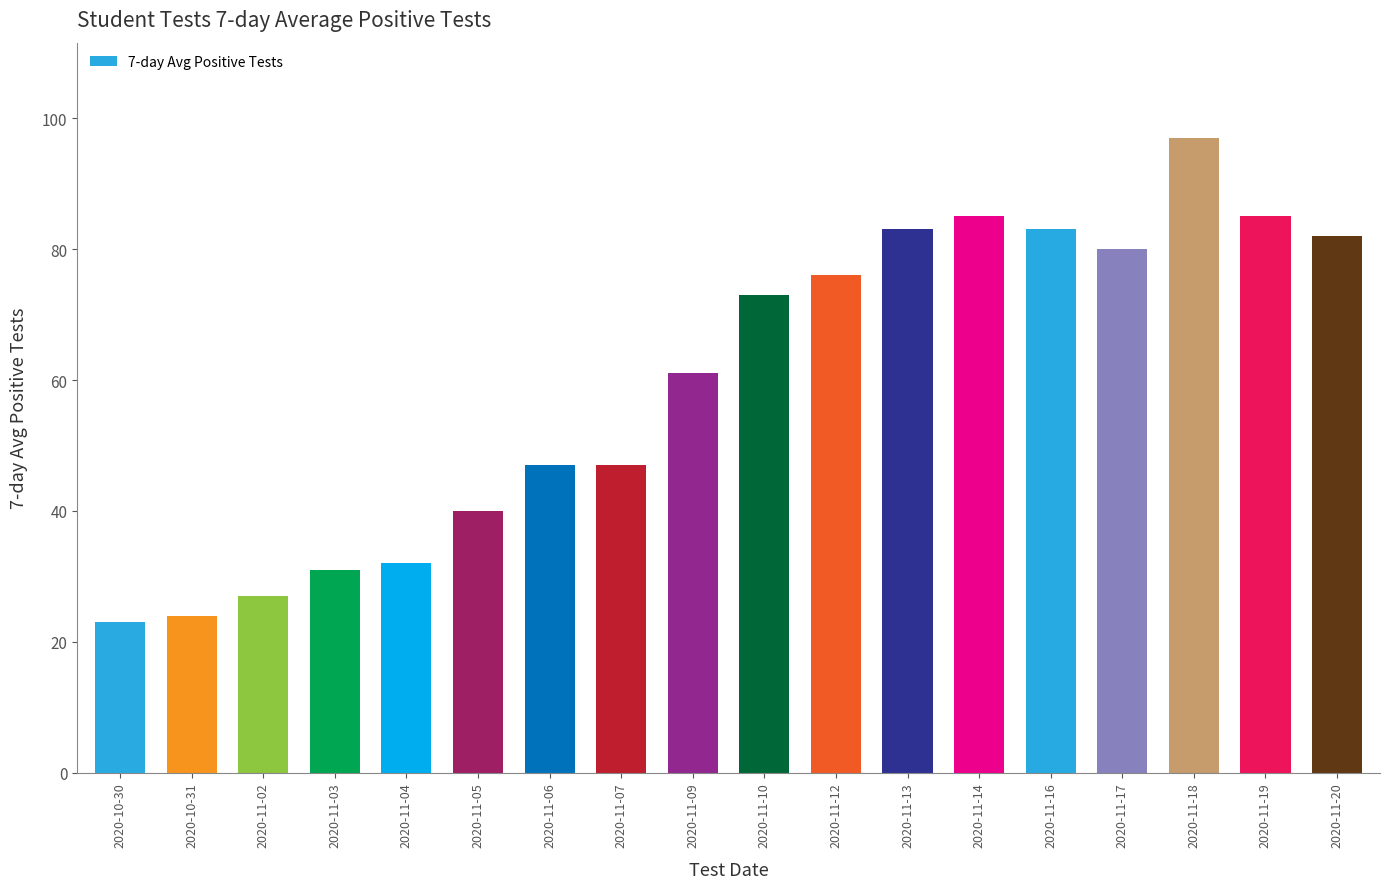

What is the smallest value displayed?

23